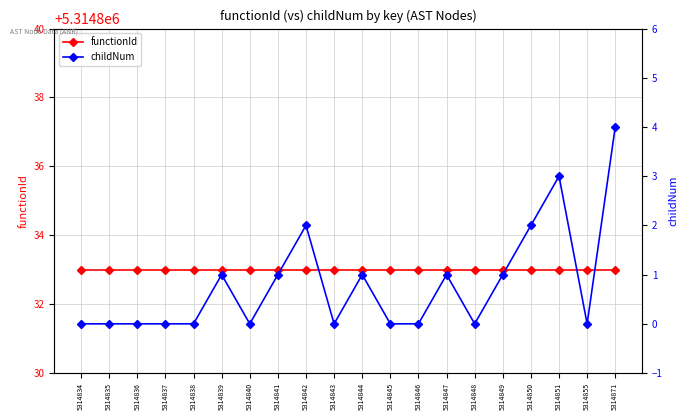

How many data points does each series have?

20